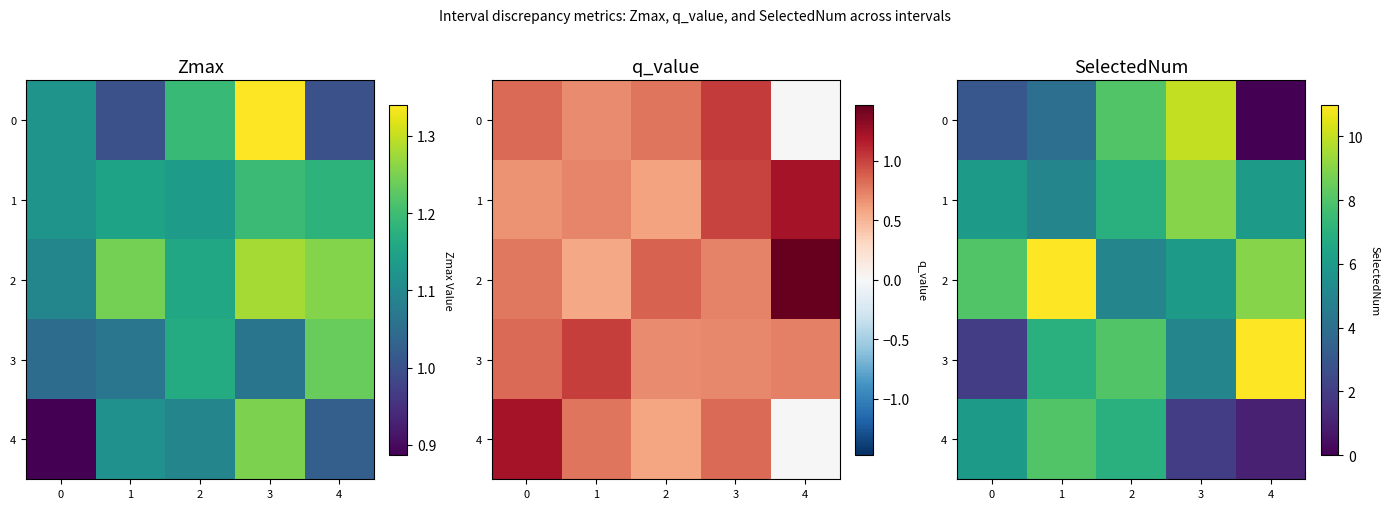

How many data points in 2 are above 8?

2